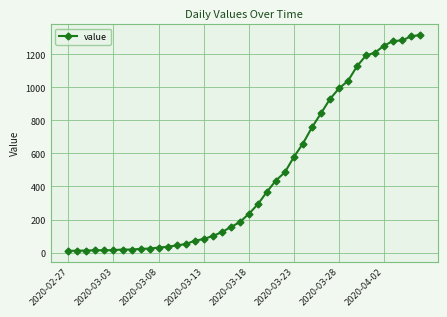

What is the average value?

466